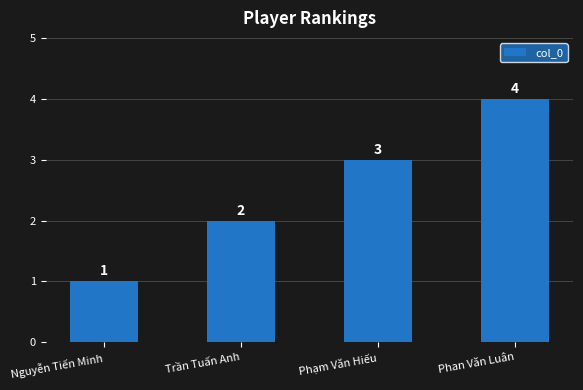

The value at Phan Văn Luân is 4. True or false?

True